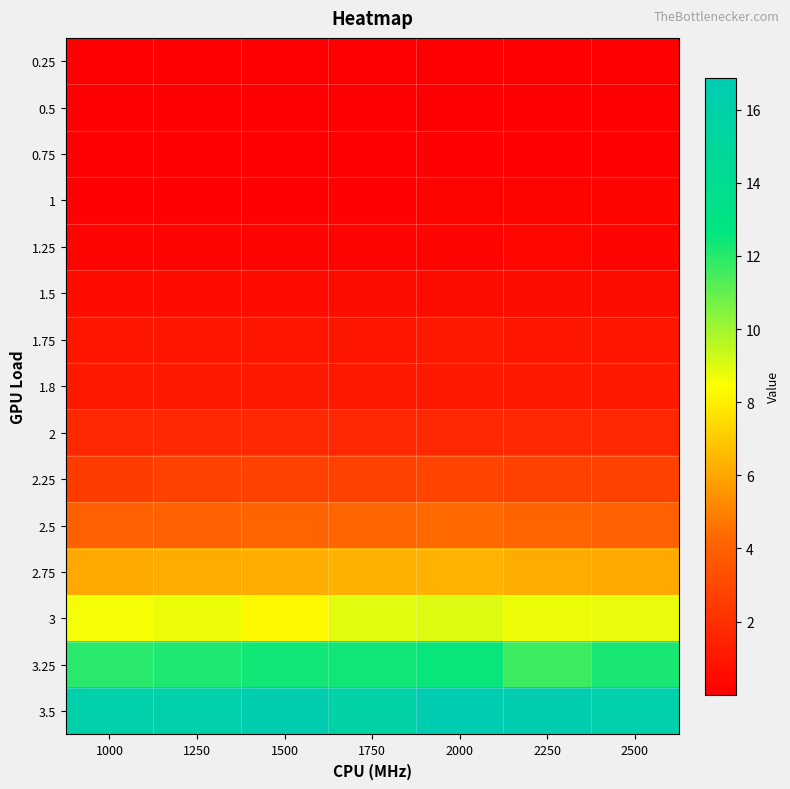

Reading left to right, extract all data points from this chart.

0.25: 1000=0.0	1250=0.0	1500=0.0	1750=0.0	2000=0.0	2250=0.0	2500=0.0
0.5: 1000=0.0	1250=0.0	1500=0.0	1750=0.0	2000=0.0	2250=0.0	2500=0.0
0.75: 1000=0.0	1250=0.0	1500=0.0	1750=0.1	2000=0.1	2250=0.0	2500=0.0
1: 1000=0.1	1250=0.1	1500=0.1	1750=0.1	2000=0.1	2250=0.2	2500=0.2
1.25: 1000=0.2	1250=0.2	1500=0.2	1750=0.3	2000=0.3	2250=0.3	2500=0.3
1.5: 1000=0.5	1250=0.5	1500=0.5	1750=0.5	2000=0.5	2250=0.5	2500=0.6
1.75: 1000=1.0	1250=1.0	1500=1.0	1750=1.0	2000=1.0	2250=1.0	2500=1.0
1.8: 1000=1.1	1250=1.1	1500=1.1	1750=1.1	2000=1.1	2250=1.1	2500=1.1
2: 1000=1.7	1250=1.7	1500=1.7	1750=1.7	2000=1.7	2250=1.7	2500=1.7
2.25: 1000=2.5	1250=2.7	1500=2.7	1750=2.7	2000=2.8	2250=2.7	2500=2.7
2.5: 1000=4.0	1250=4.0	1500=4.2	1750=4.3	2000=4.3	2250=4.2	2500=4.0
2.75: 1000=6.1	1250=6.2	1500=6.2	1750=6.3	2000=6.3	2250=6.2	2500=6.1
3: 1000=8.6	1250=8.7	1500=8.3	1750=8.9	2000=9.0	2250=8.8	2500=8.8
3.25: 1000=12.0	1250=12.1	1500=12.4	1750=12.4	2000=12.5	2250=11.6	2500=12.2
3.5: 1000=16.1	1250=16.1	1500=16.7	1750=15.9	2000=16.9	2250=16.6	2500=16.3